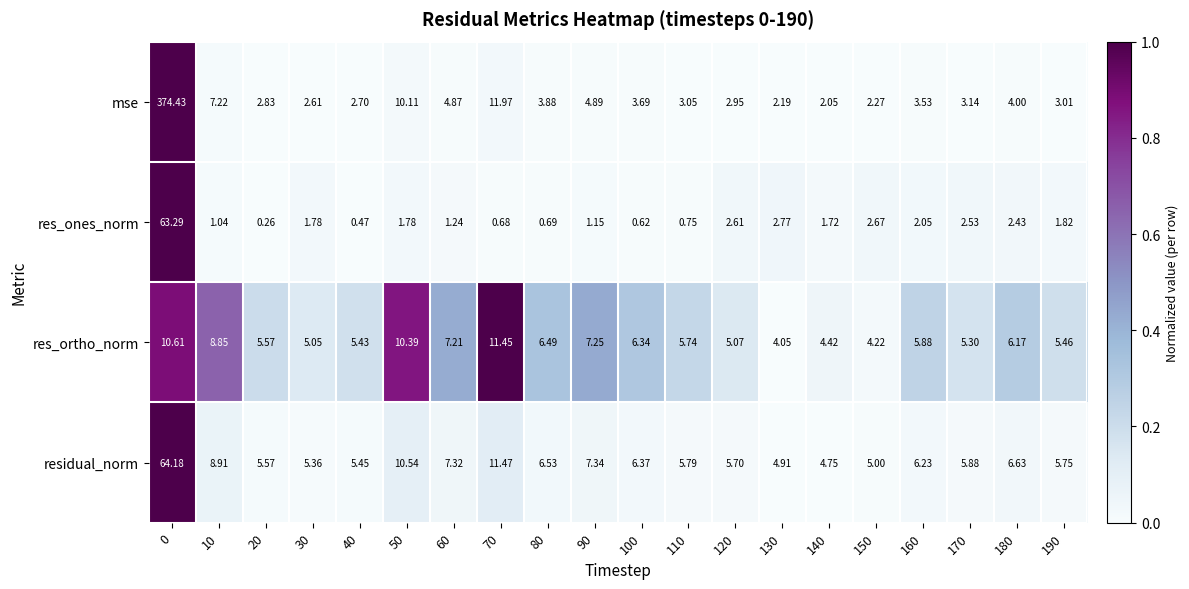

List the series in order of their peak value, lowest first.

res_ortho_norm, res_ones_norm, residual_norm, mse